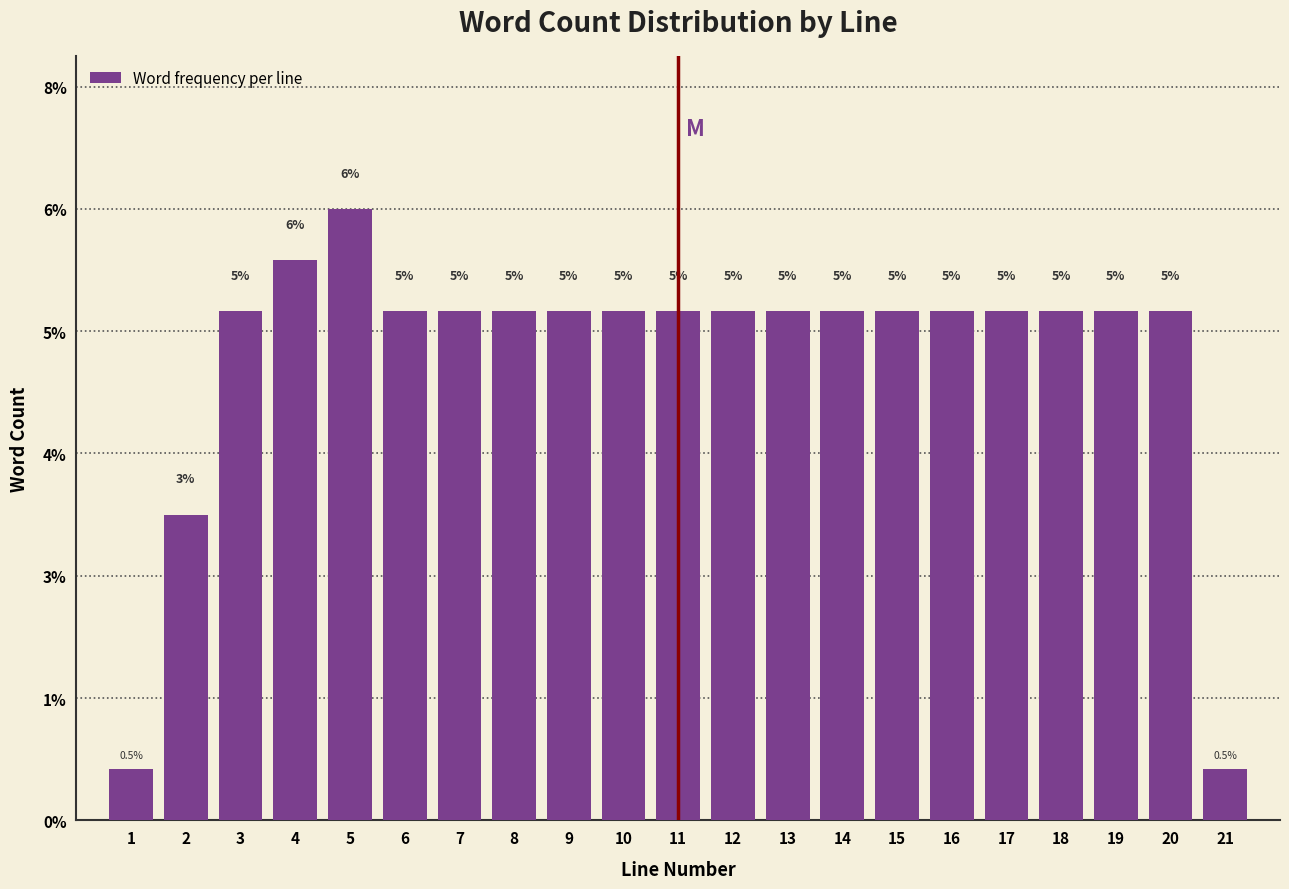

Does the chart contain any negative values?

No